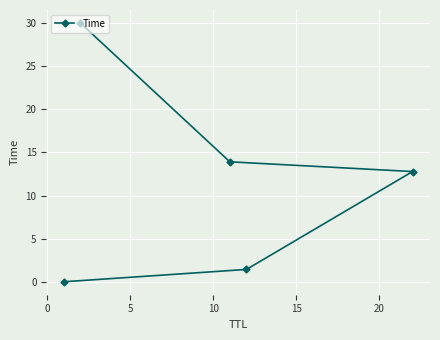

How many lines are shown in the chart?

1